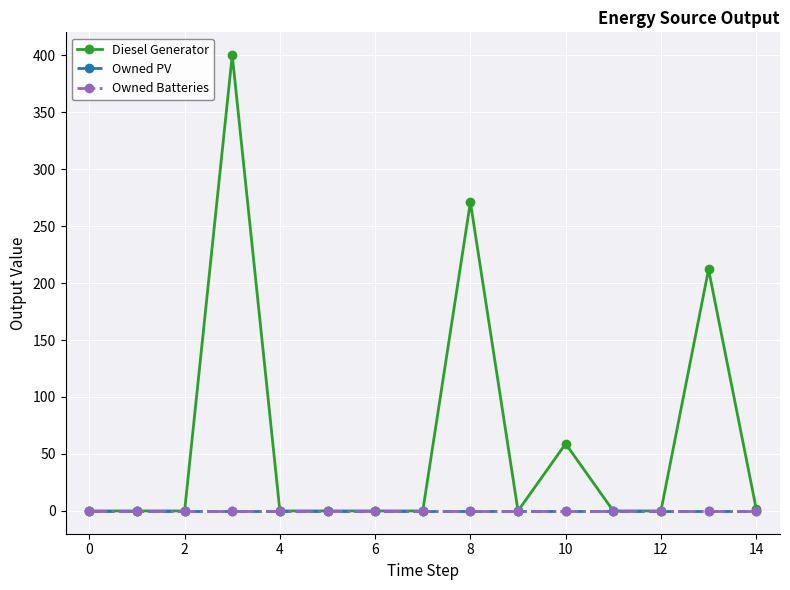

Which series has the largest total across all categories?

Diesel Generator